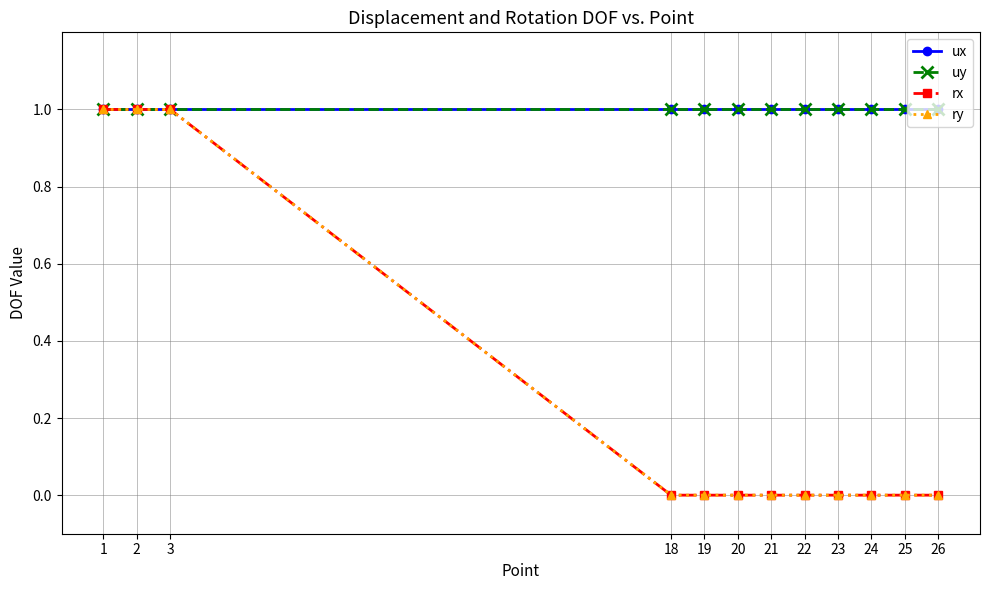

Reading left to right, extract all data points from this chart.

ux: 1	1	1	1	1	1	1	1	1	1	1	1
uy: 1	1	1	1	1	1	1	1	1	1	1	1
rx: 1	1	1	0	0	0	0	0	0	0	0	0
ry: 1	1	1	0	0	0	0	0	0	0	0	0